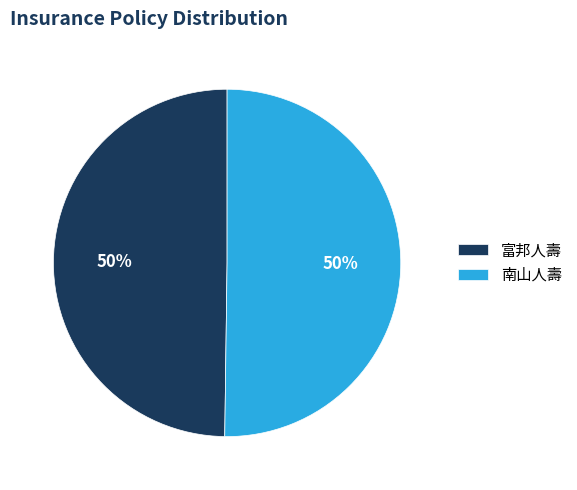

To the nearest percent, what portion does 富邦人壽 represent?

50%